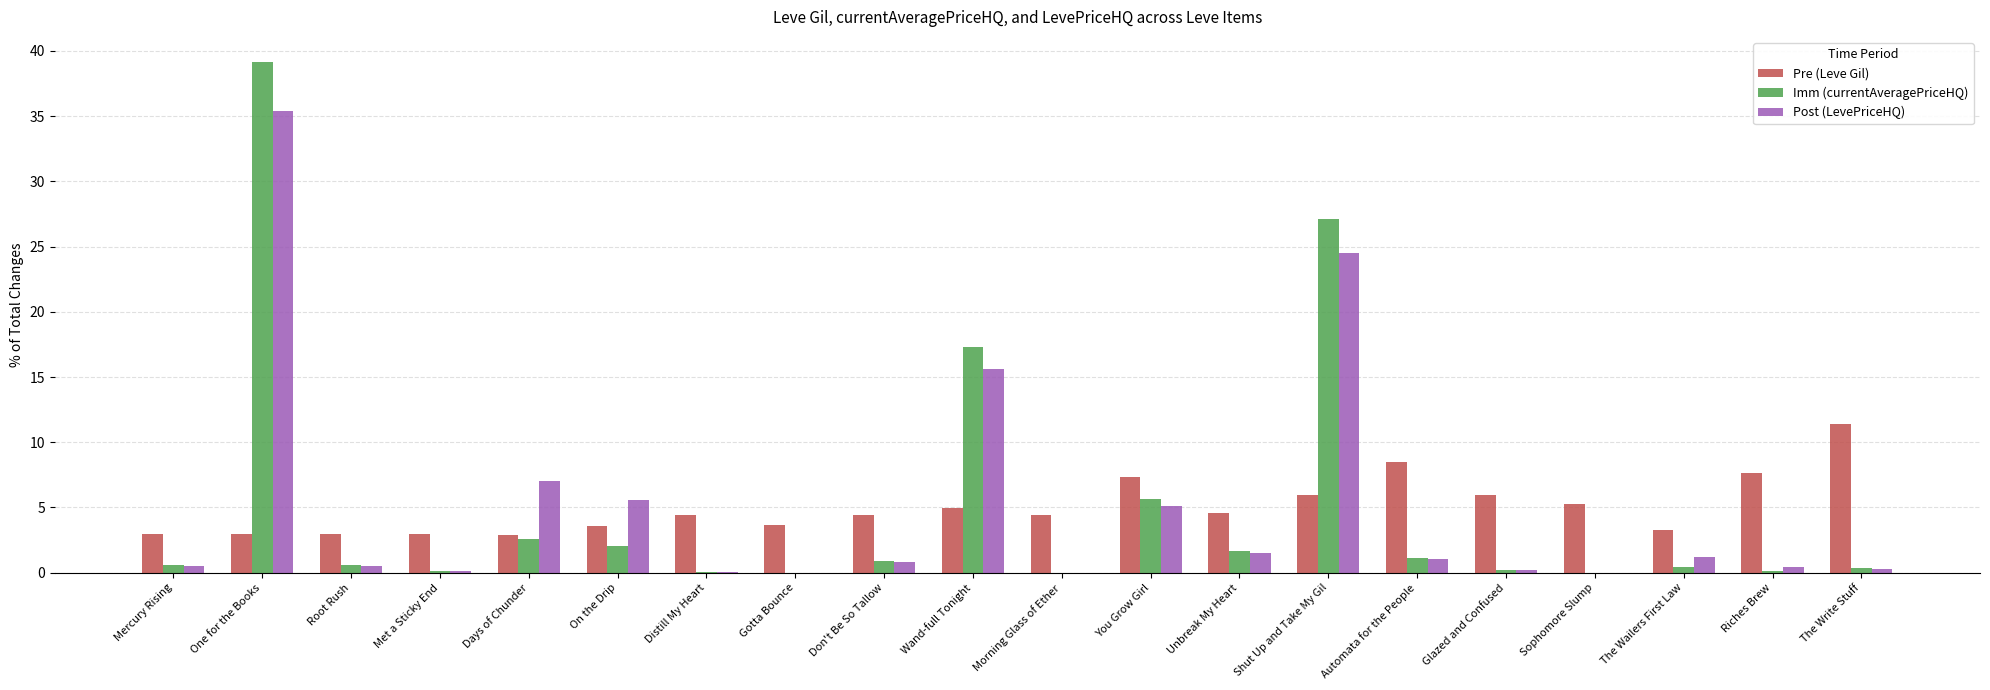

Where does the Pre (Leve Gil) series first go above 4?

Distill My Heart